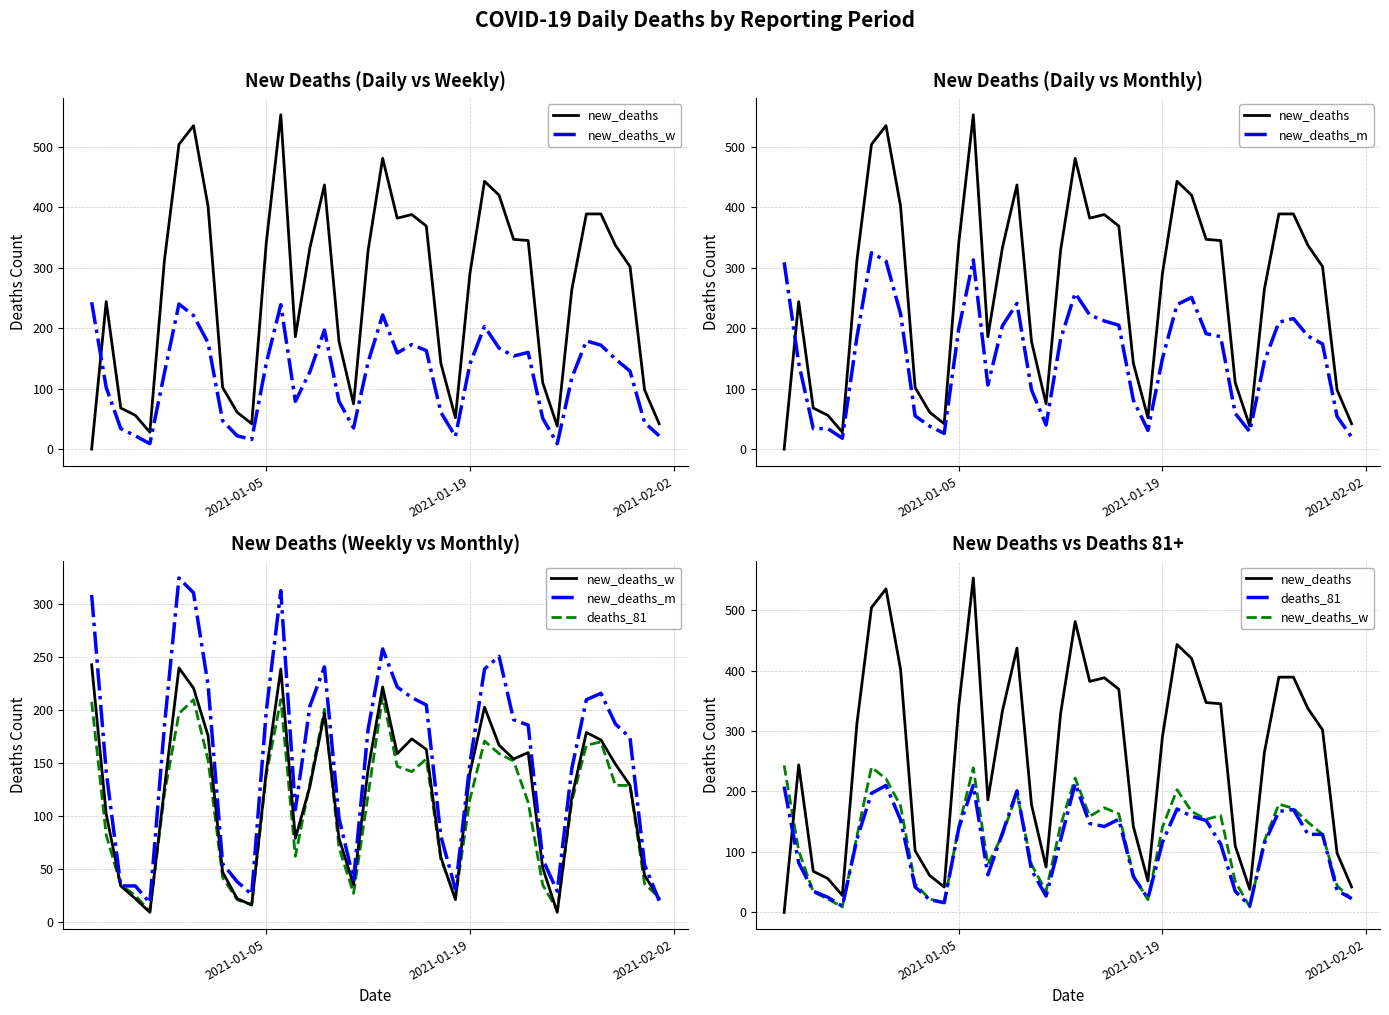

What is the value of the deaths_81 point at the 5th from the left?

10